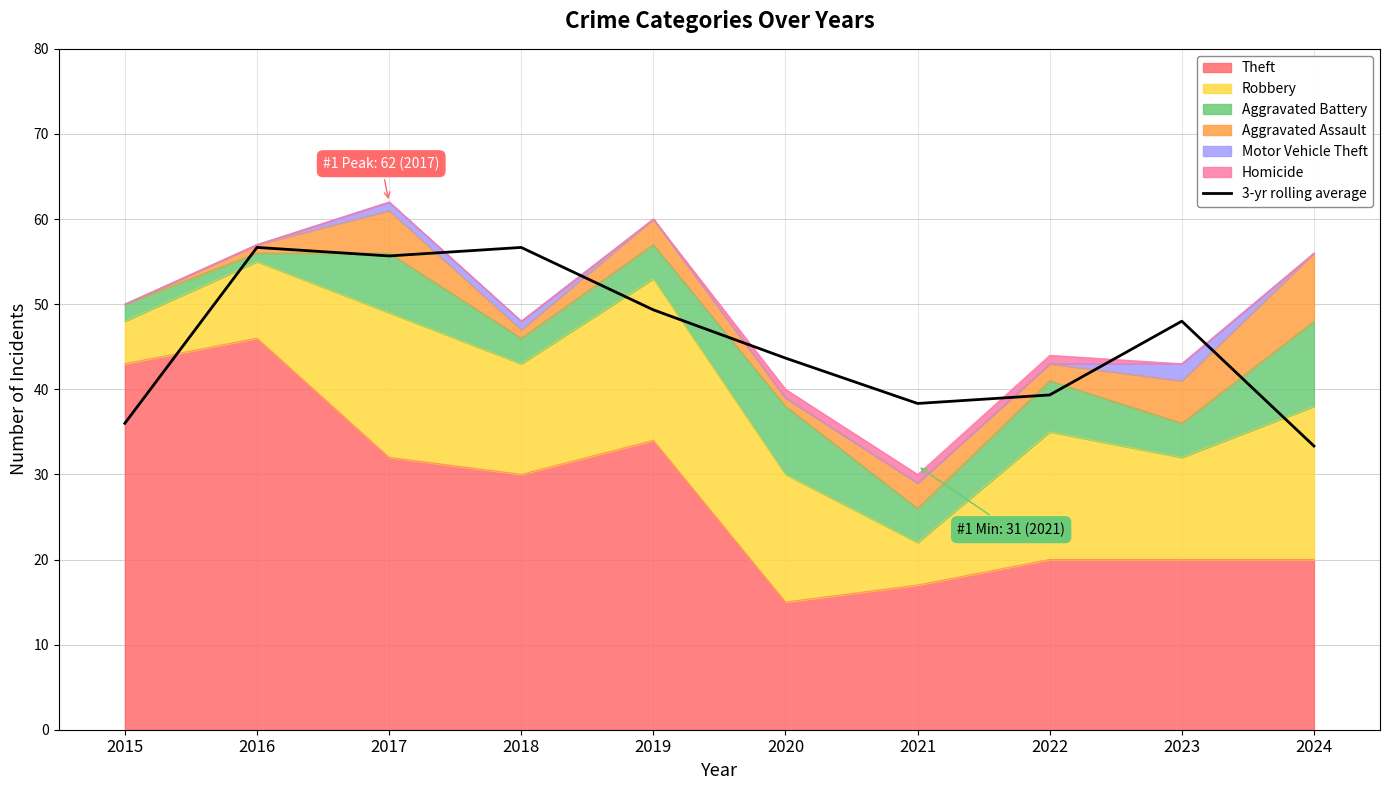

The value at 2015 is 36.0. True or false?

True